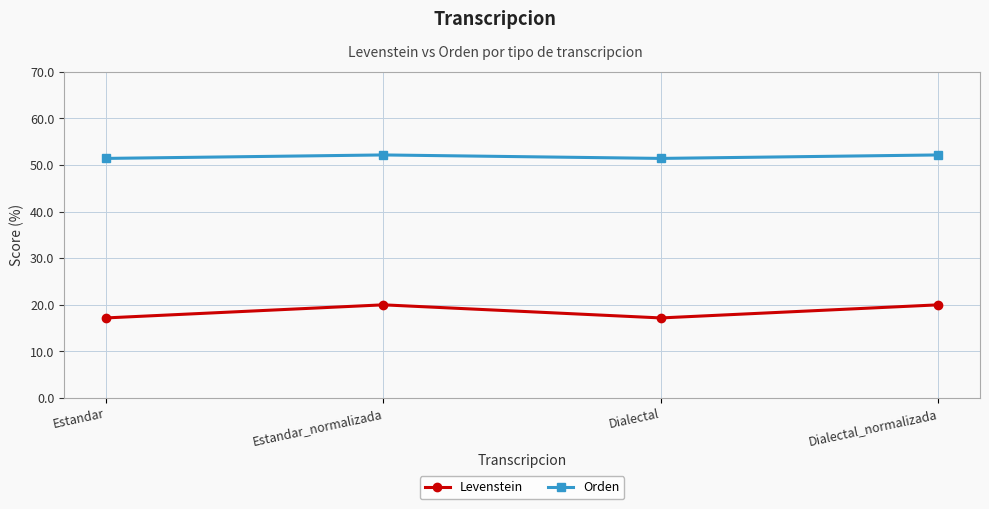

True or false: Levenstein and Orden cross at least once.

False